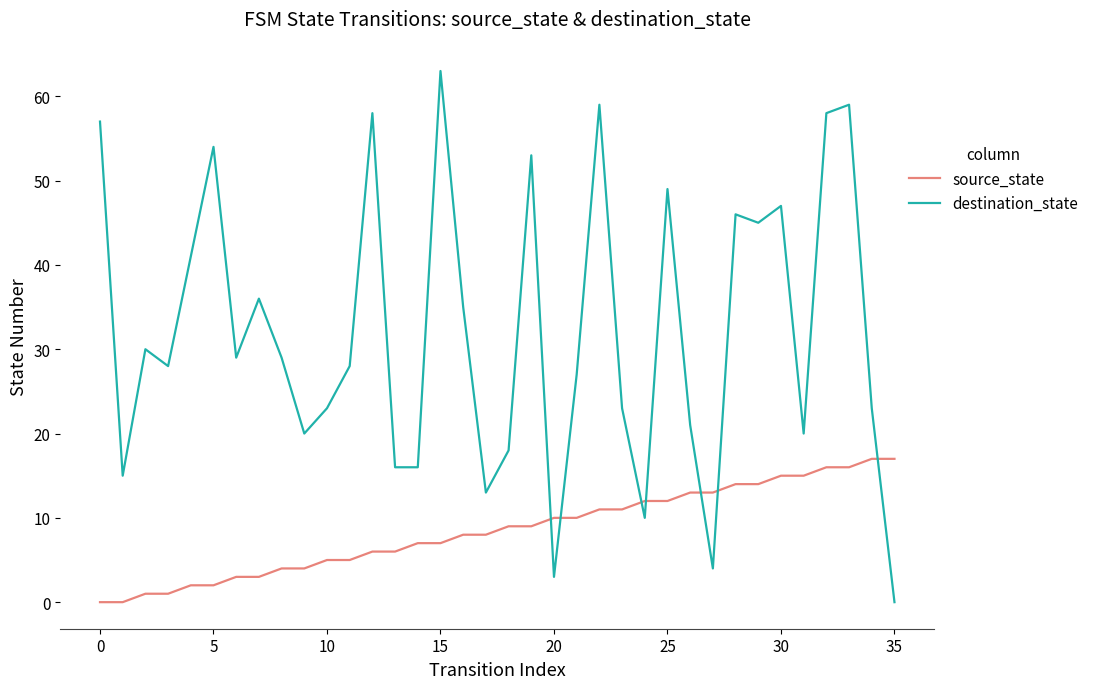

List the series in order of their overall mean, lowest first.

source_state, destination_state